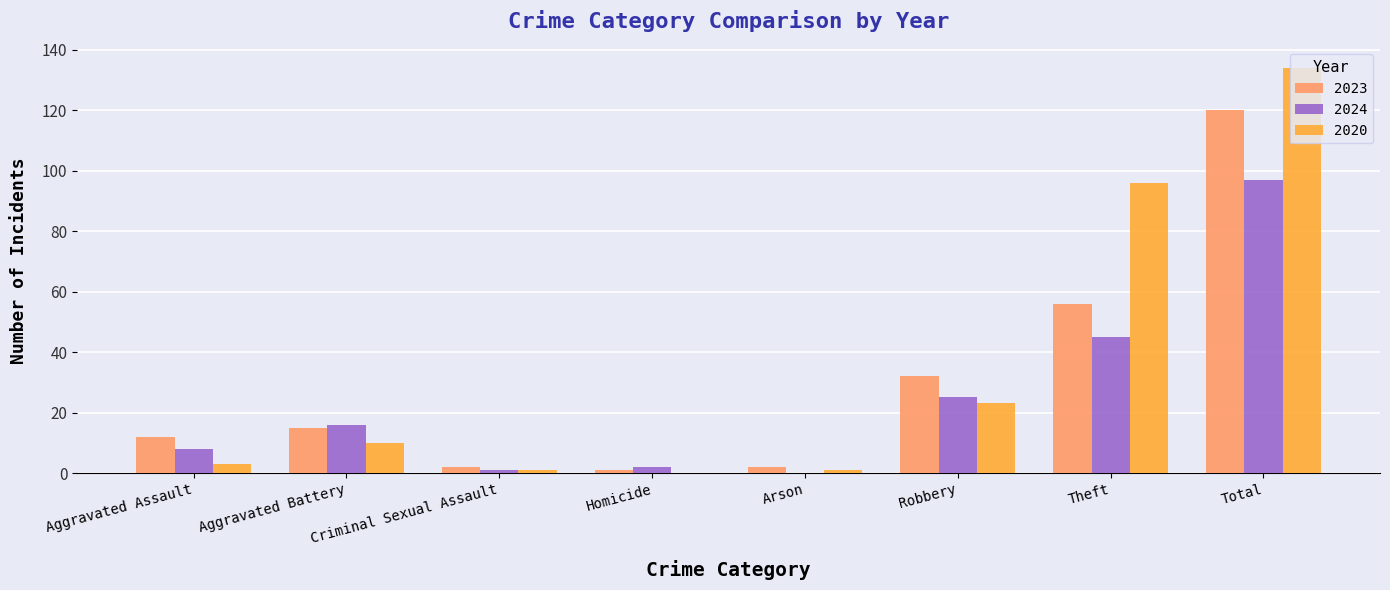

How many series are shown in this chart?

3